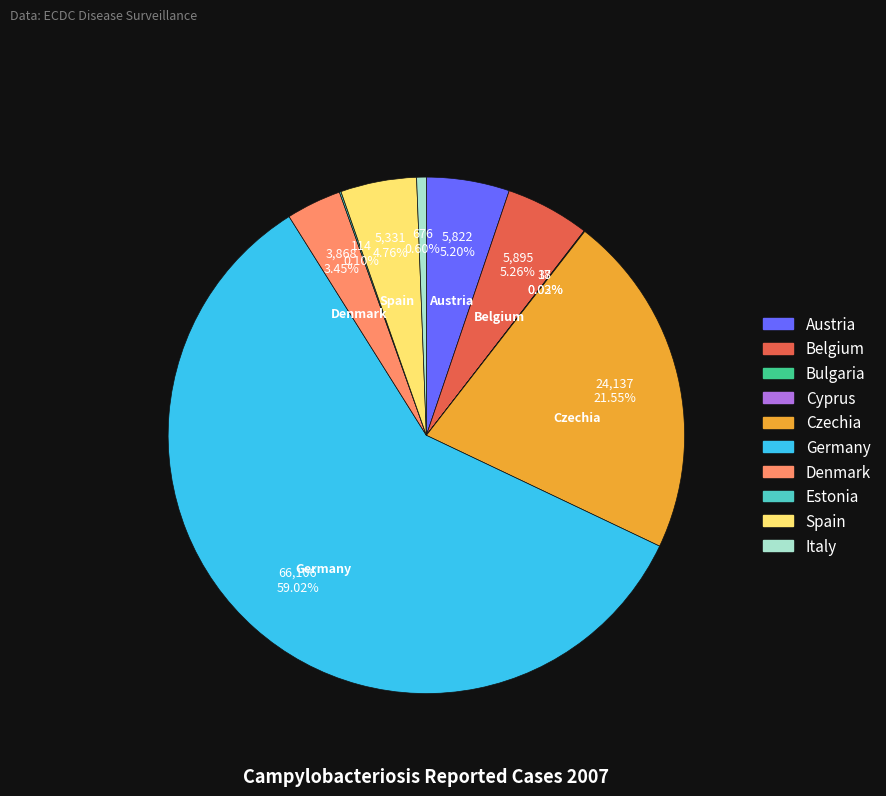

Which category accounts for the majority?

Germany